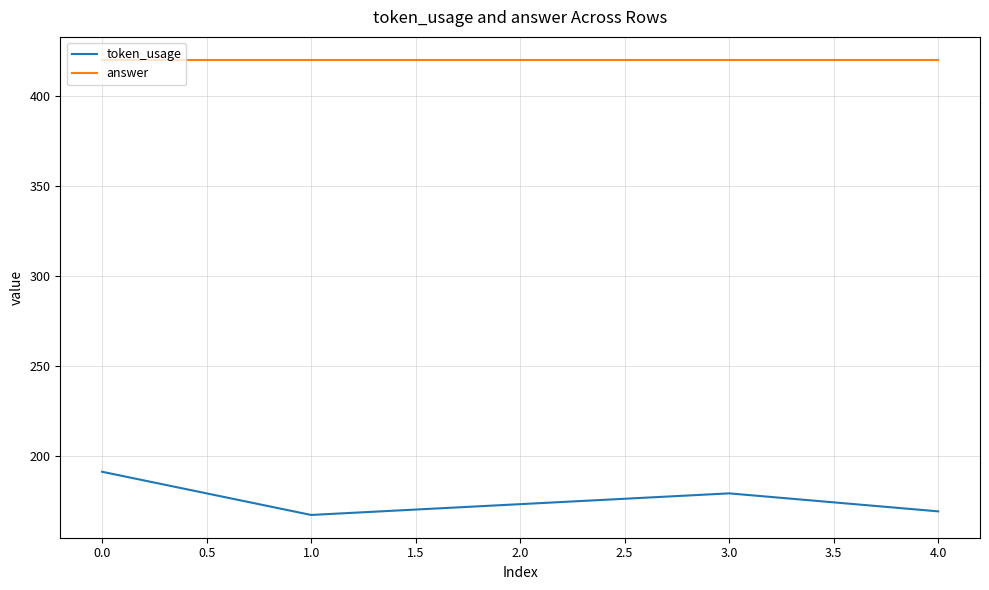

What is the difference between the highest and lowest values at 1.0?

253